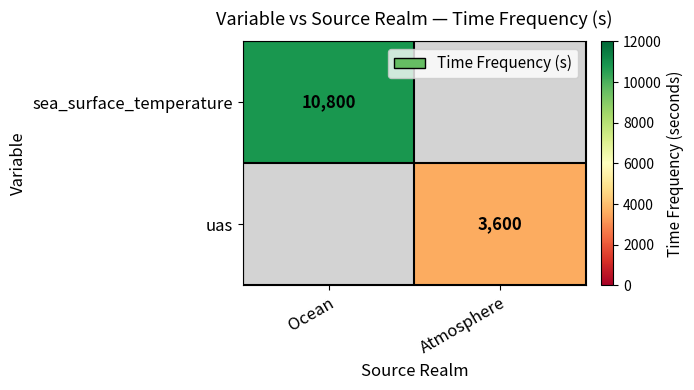

Is it true that uas equals 3600 at Atmosphere?

True